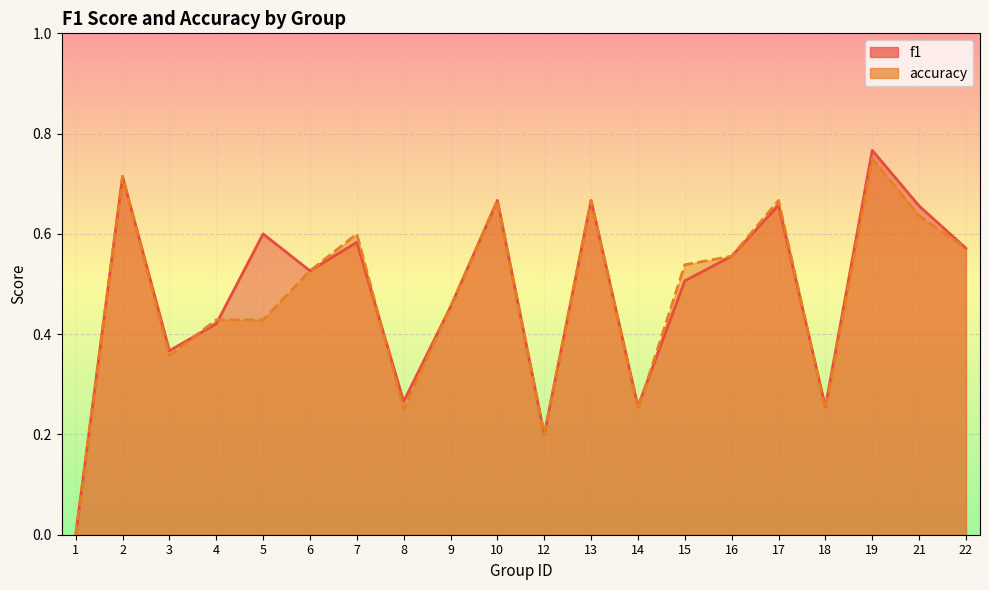

Which series has the widest spread of values?

f1